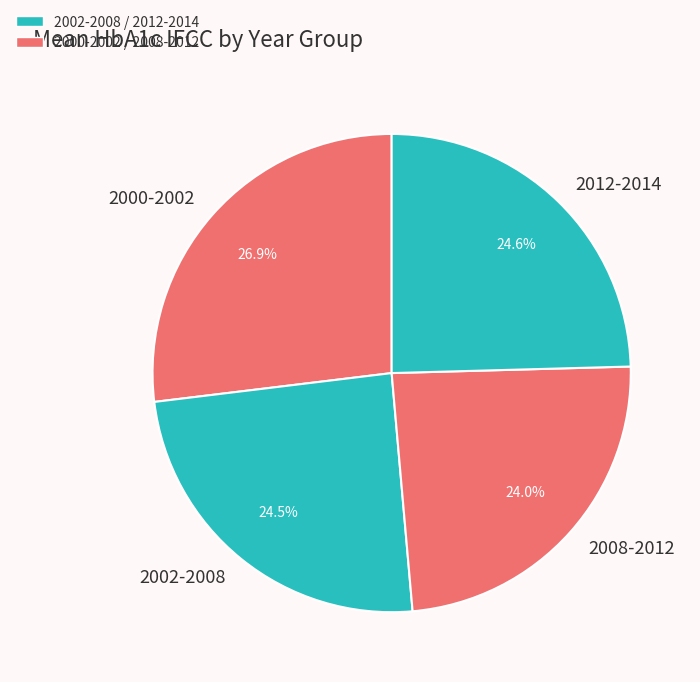

Count the number of slices in the pie.

4